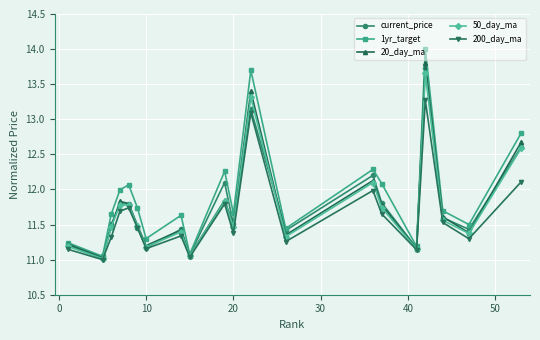

Which series has the largest total across all categories?

1yr_target